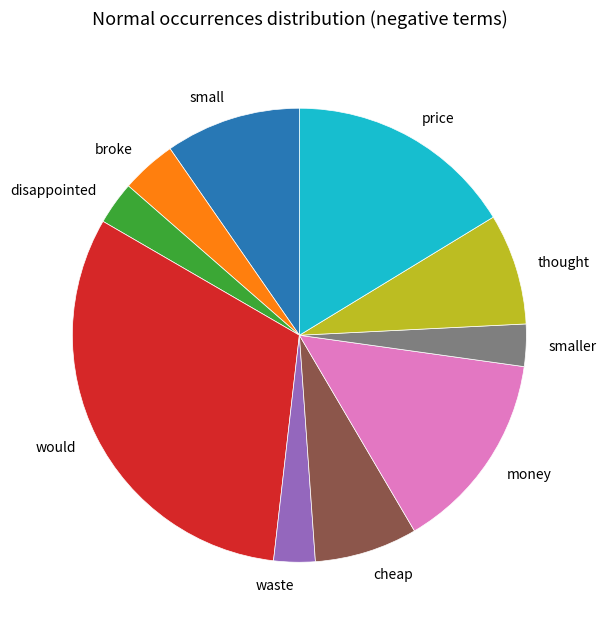

True or false: would accounts for 32% of the total.

True